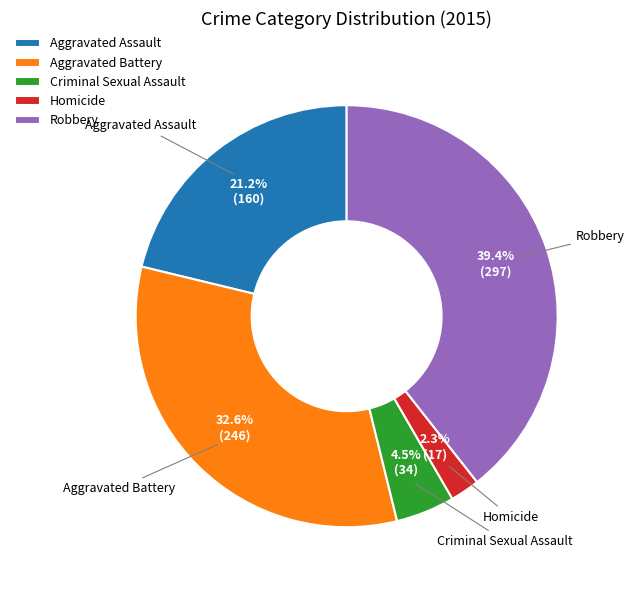

How many segments does this pie chart have?

5